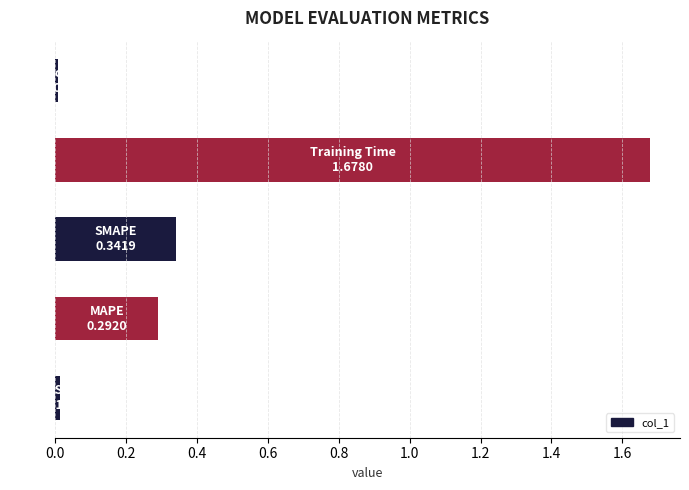

What is the average value?

0.5